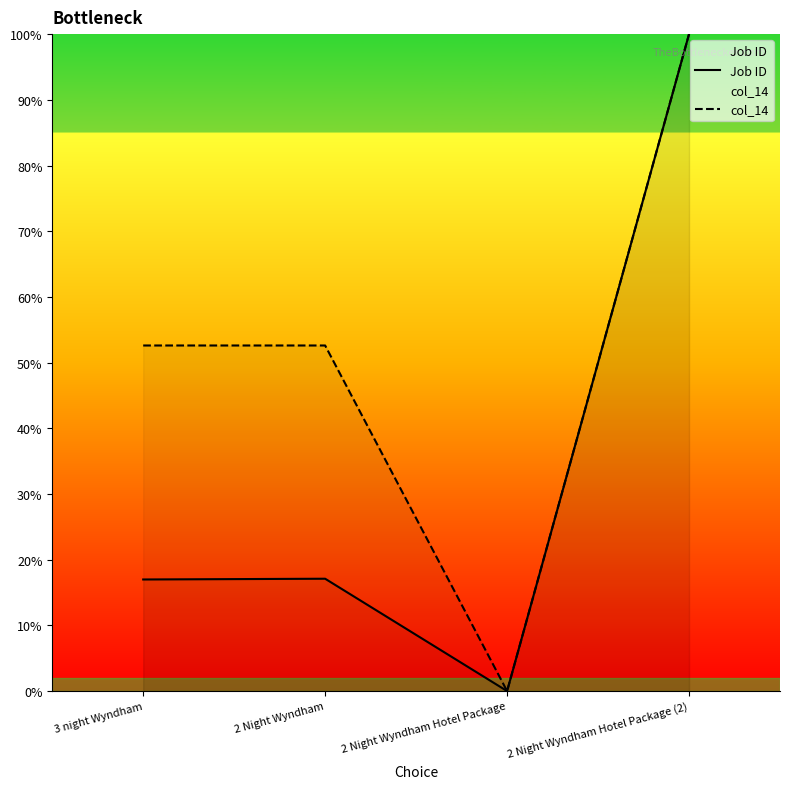

What is the average value of the Job ID series?

33.5